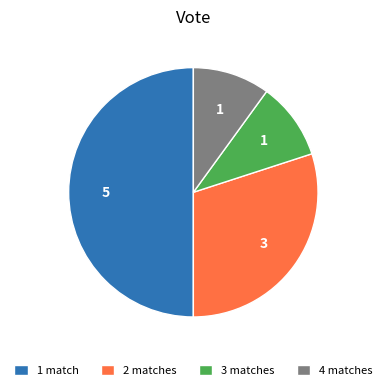

Approximately how many times larger is the value at 1 match compared to 4 matches?

5.0